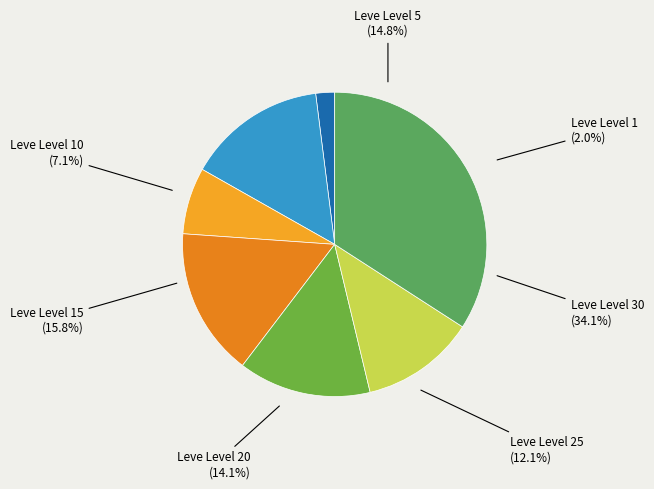

Between Leve Level 1 and Leve Level 30, which is larger?

Leve Level 30